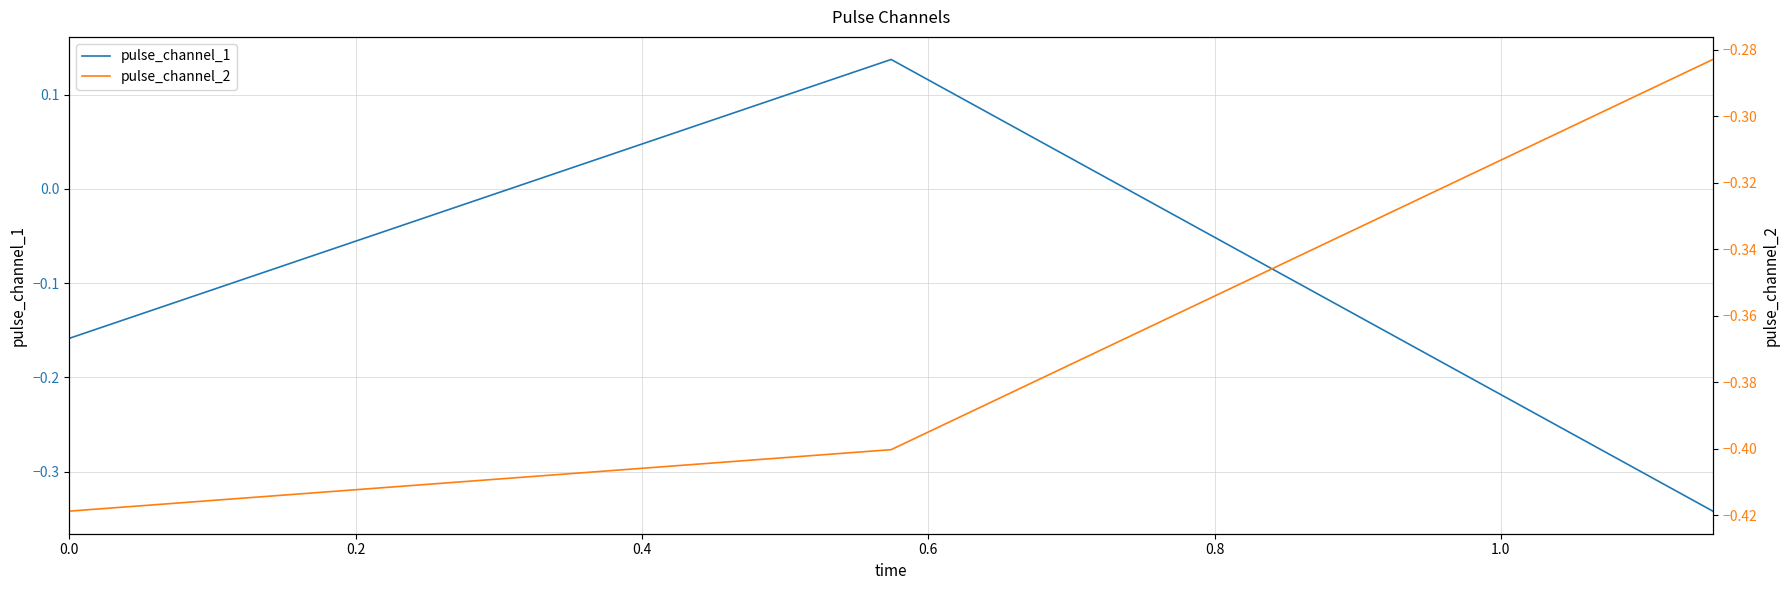

What is the value of the pulse_channel_1 point at the 1st from the left?

-0.2